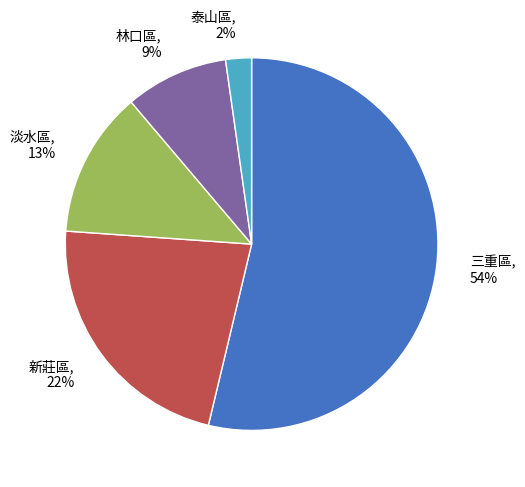

What is the smallest slice in the pie chart?

泰山區